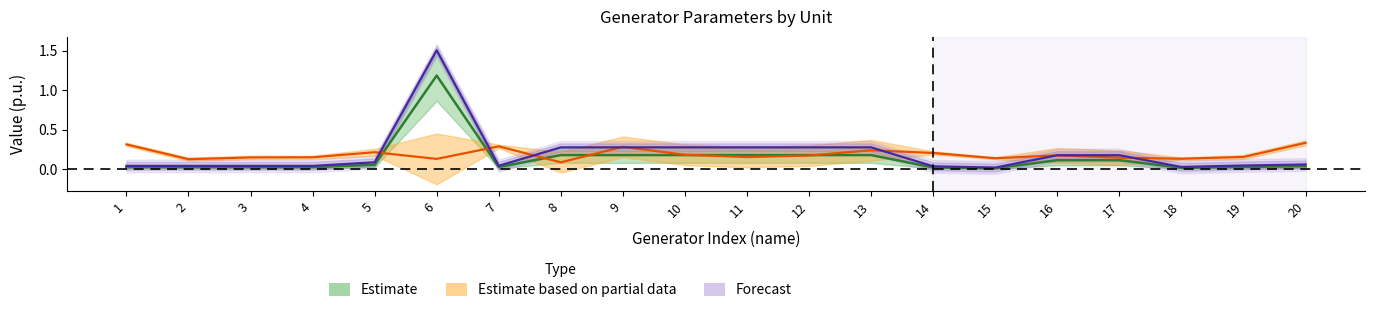

Count the number of categories in the chart.

20